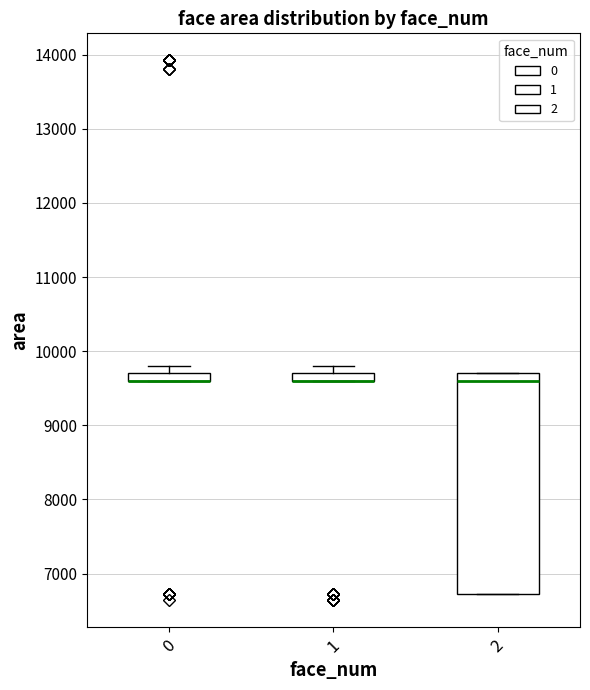

Where is the lower edge of the box at x = 0 on the y-axis? The values are not printed on the chart, so give them approximately, as read against the axis.

9600